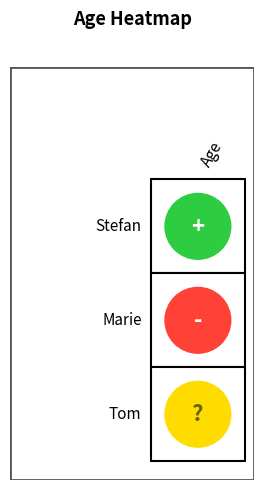

How many data points are less than 24?

1